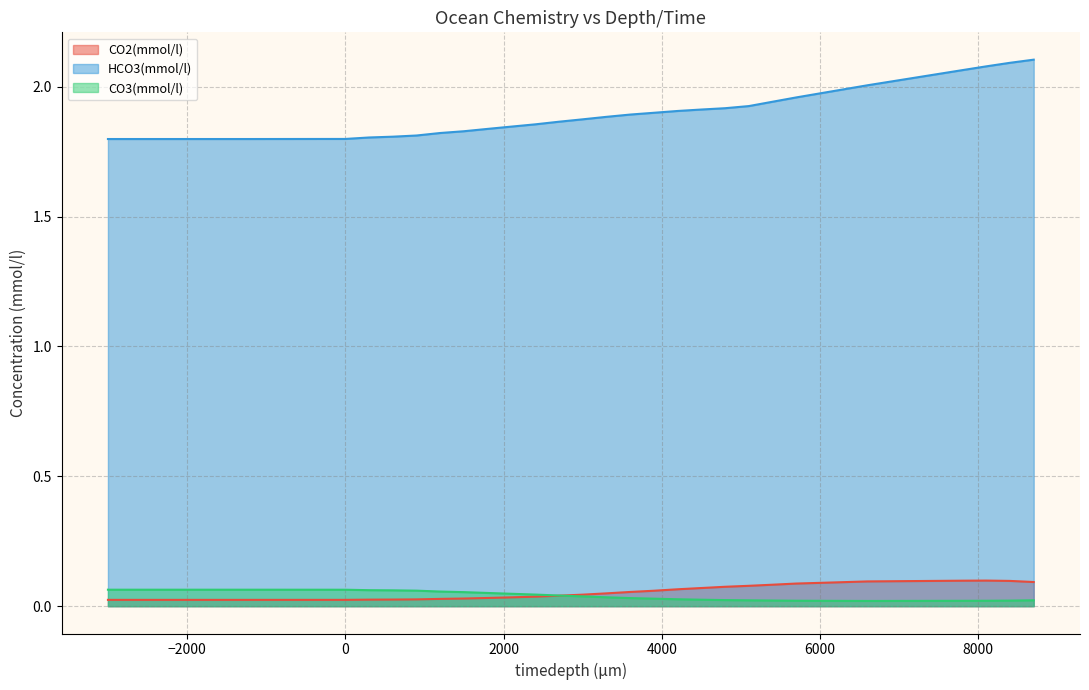

At which category is the sum across all series the highest?

8700